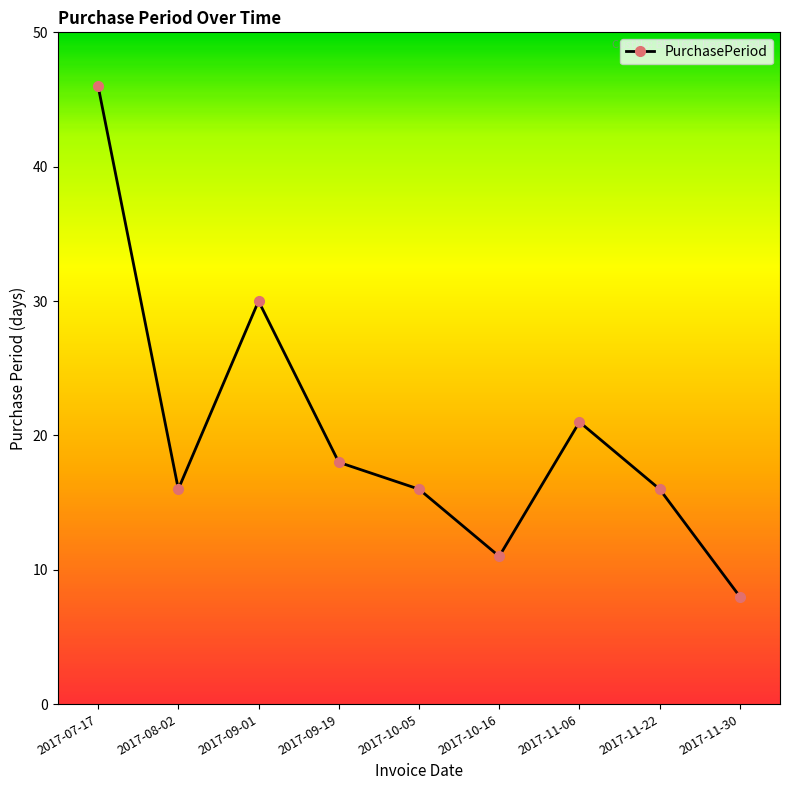

Between 2017-11-30 and 2017-10-16, which is larger?

2017-10-16